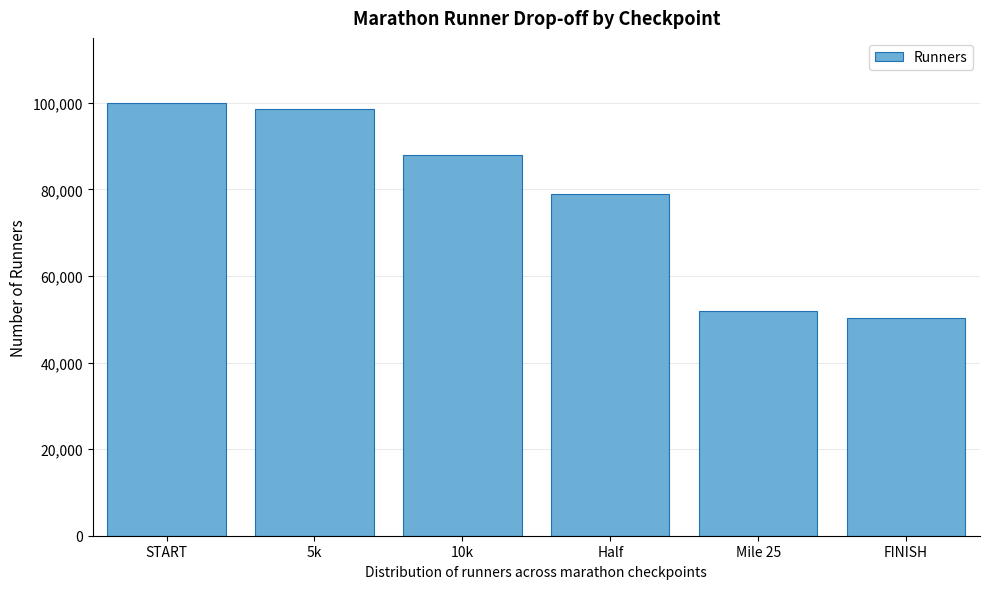

Reading right to left, transcribe all the data shown in this chart.

50400	52000	79000	88000	98500	100000